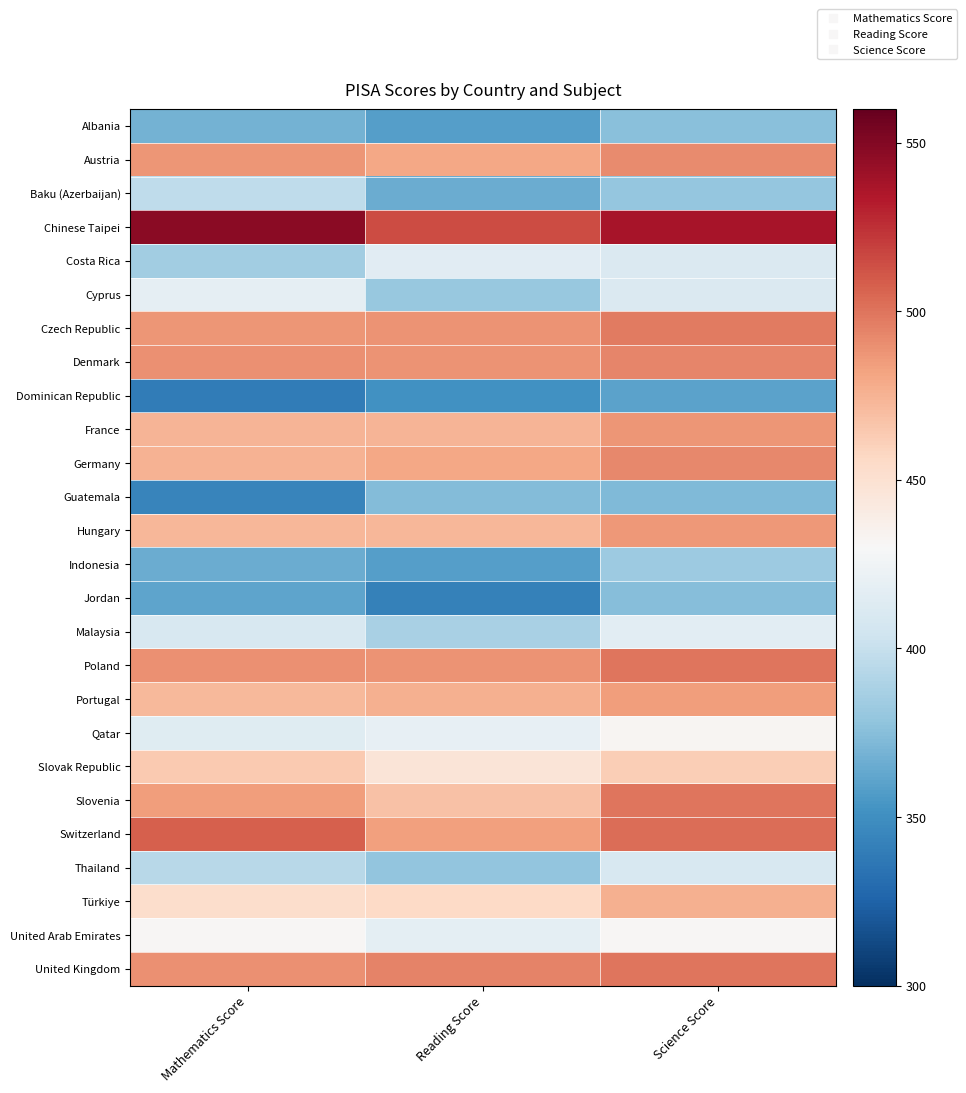

What is the minimum value shown in the chart?

339.1